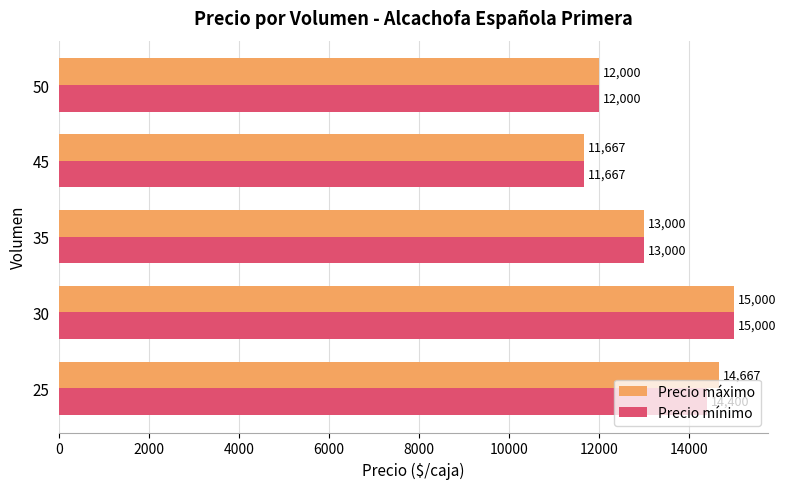

Is the value of Precio máximo at 45 greater than the value of Precio mínimo at 35?

No